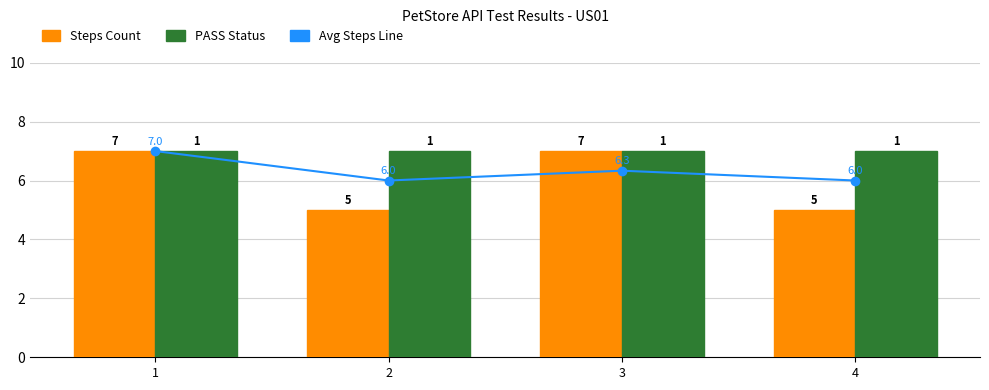

Between 2 and 4, which is larger?

2